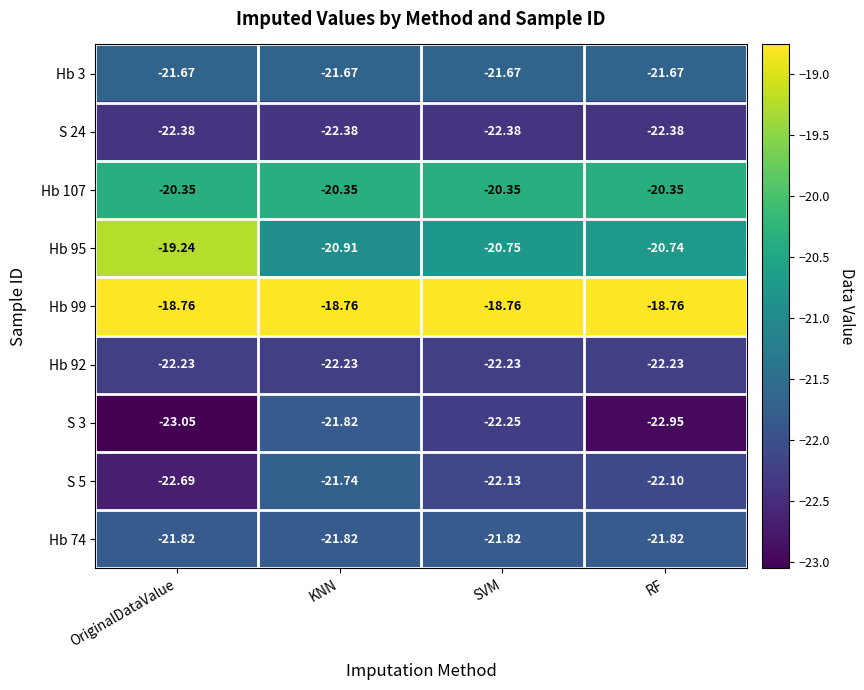

At which category is the sum across all series the highest?

KNN